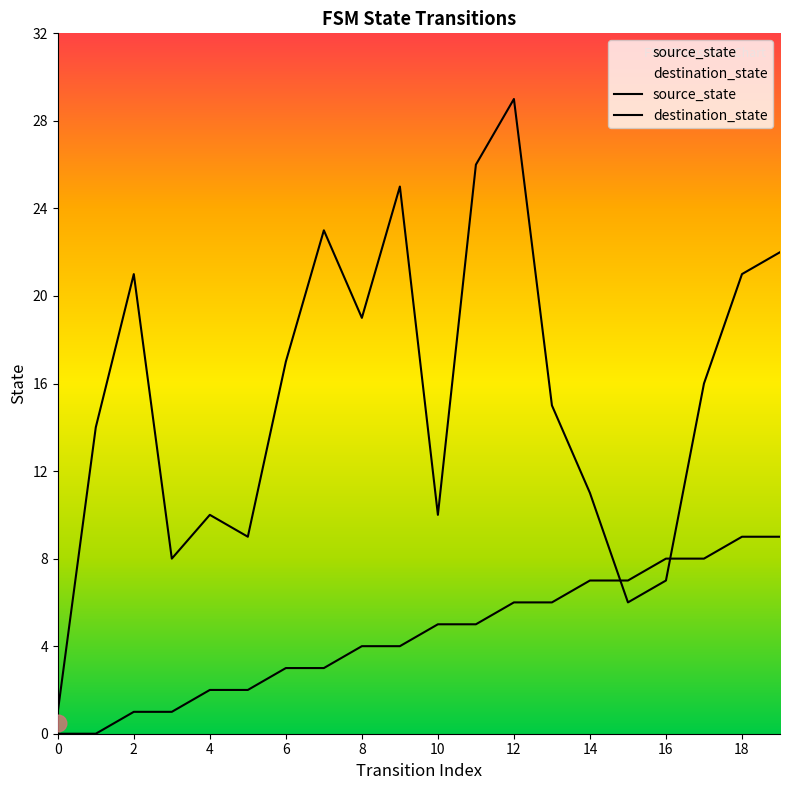

How many intersections are there between destination_state and source_state?

2